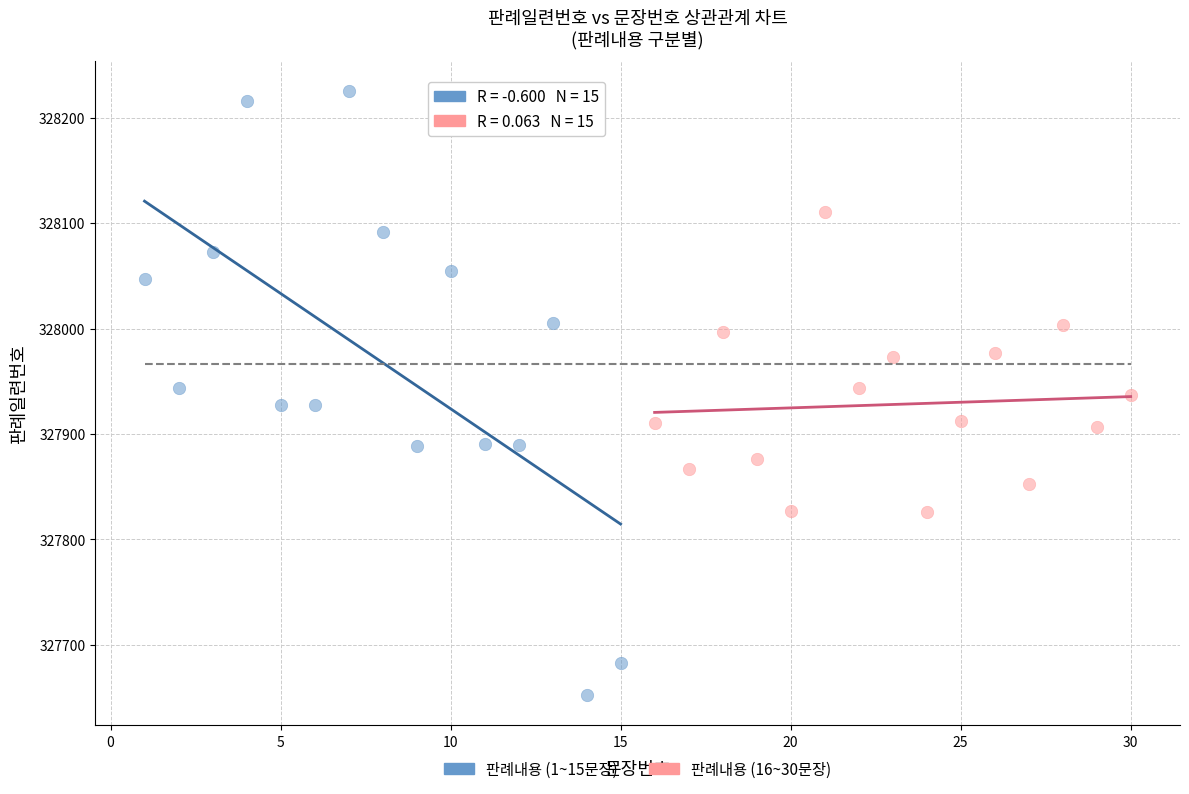

Which series contains the lowest Y value?

판례내용 (1~15문장)